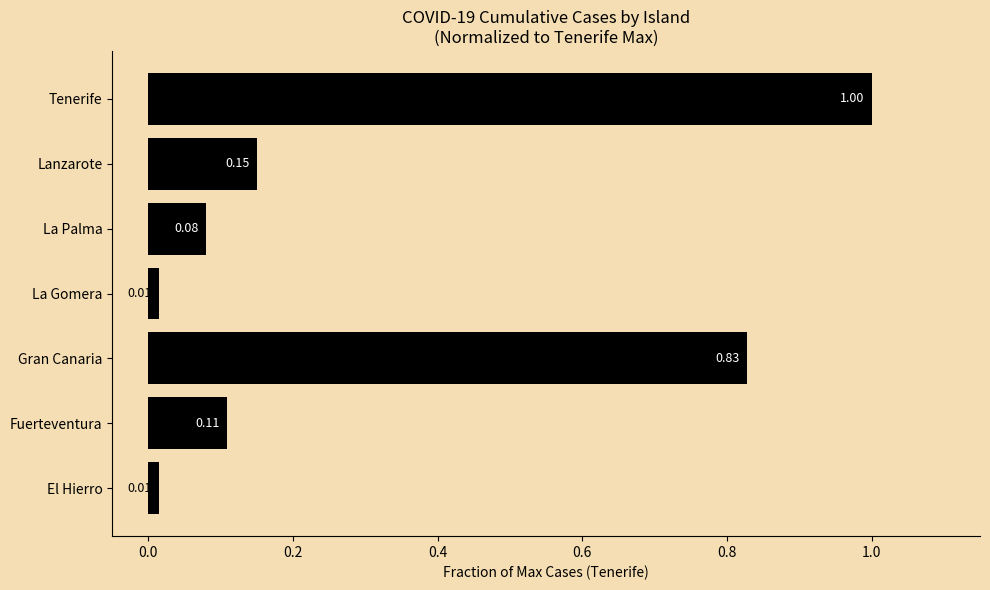

Which has a higher value, La Gomera or Fuerteventura?

Fuerteventura